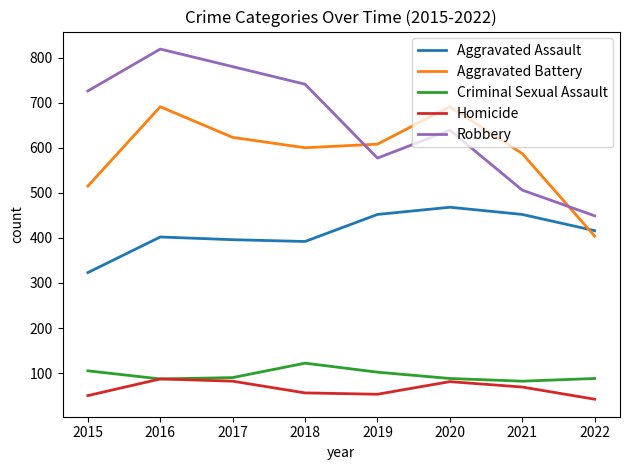

What is the total value across all series at 2015?

1719